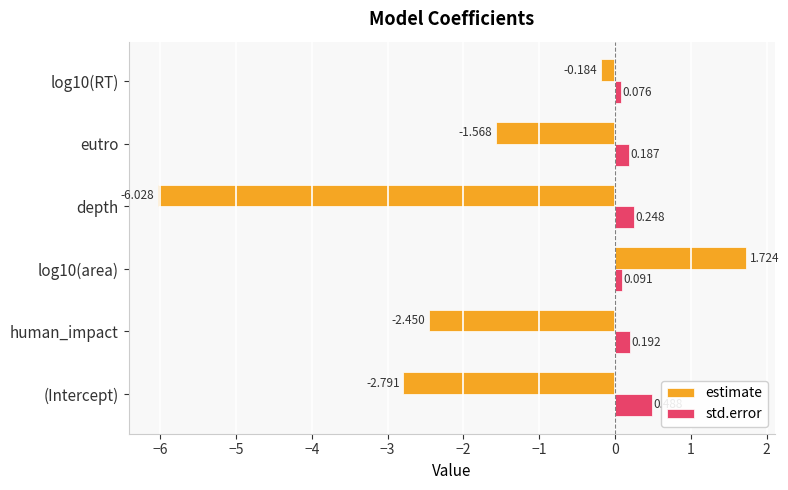

At which category does the chart reach its peak across all series?

log10(area)